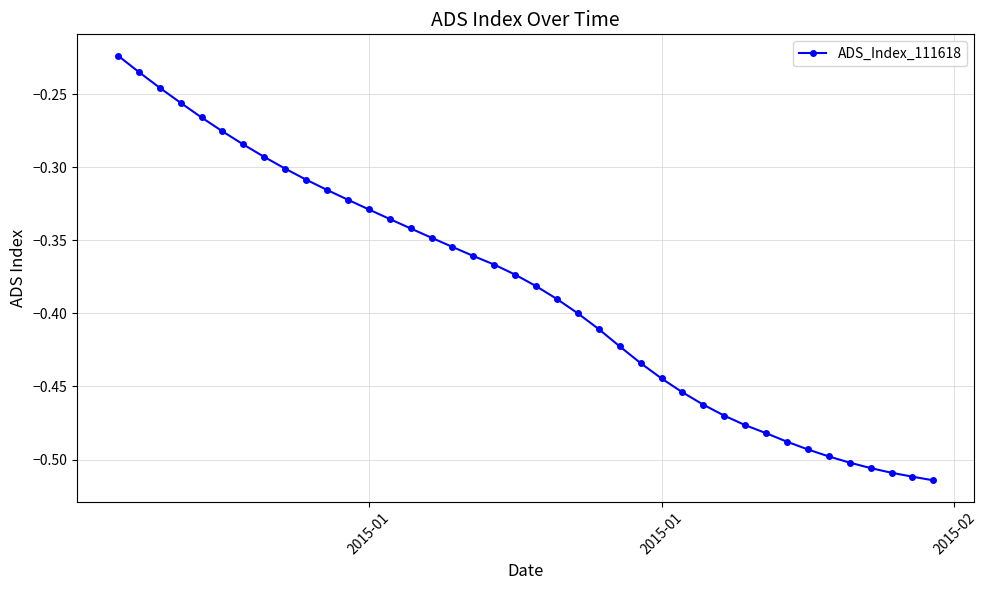

What is the difference between the maximum and minimum values?

0.3